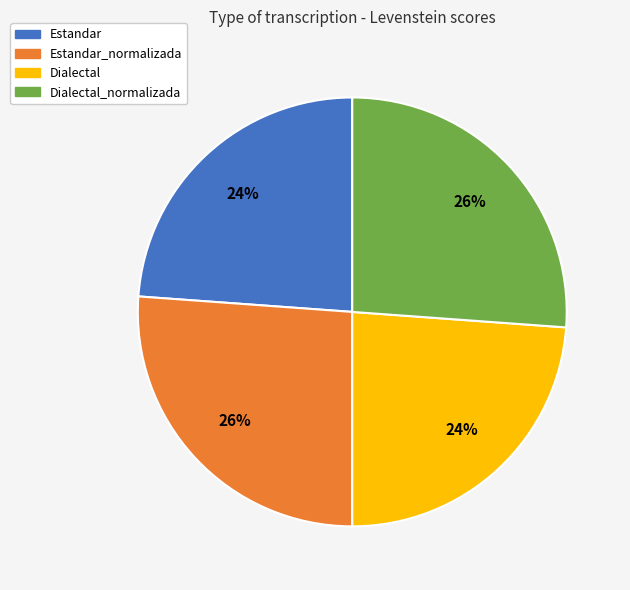

To the nearest percent, what is the difference between the largest and smallest slice percentages?

2%